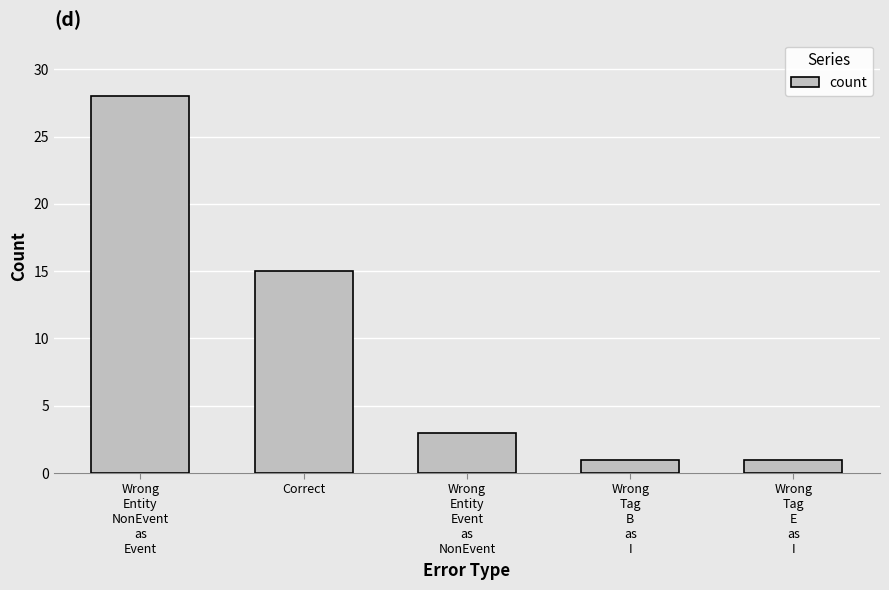

What is the change in value from Wrong
Entity
NonEvent
as
Event to Wrong
Tag
E
as
I?

-27